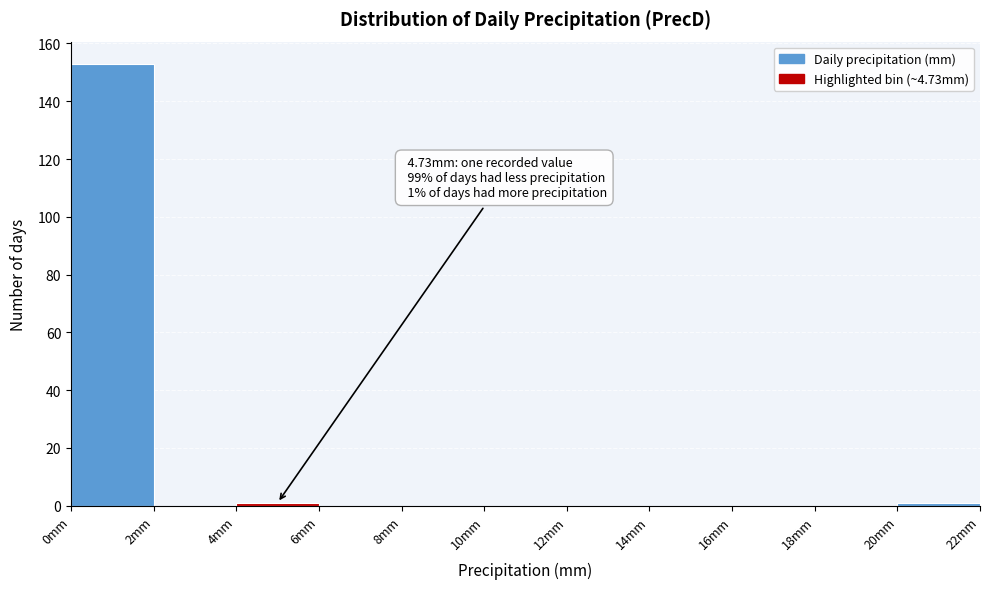

Over which range of the x-axis is the bar tallest?

0 to 2